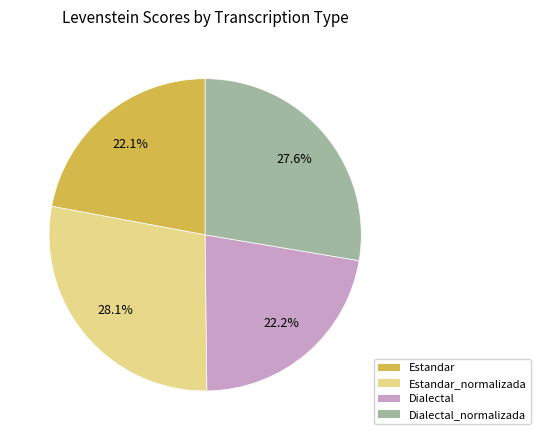

Is there a majority slice in this chart?

No